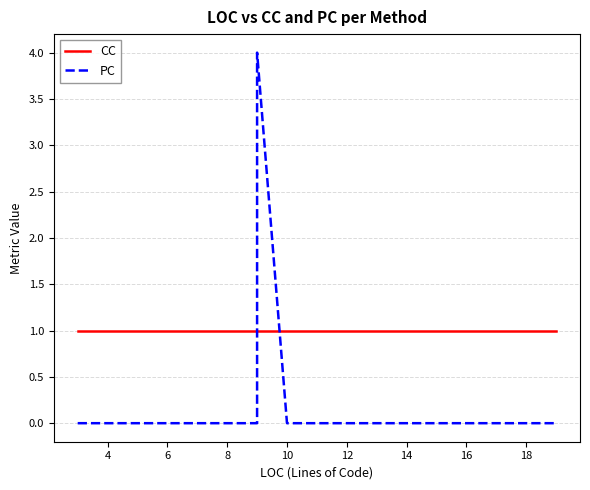

At 4, list the series in order from smallest to largest.

PC, CC